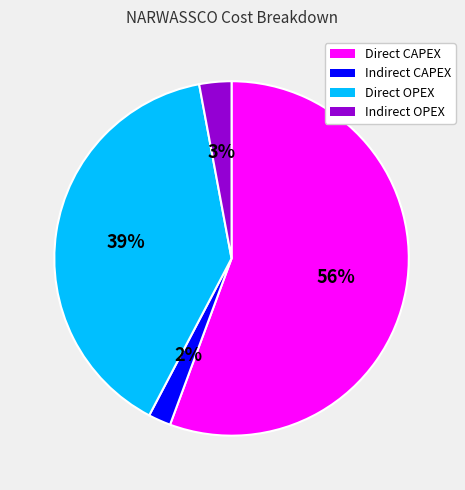

Which slice is the largest?

Direct CAPEX